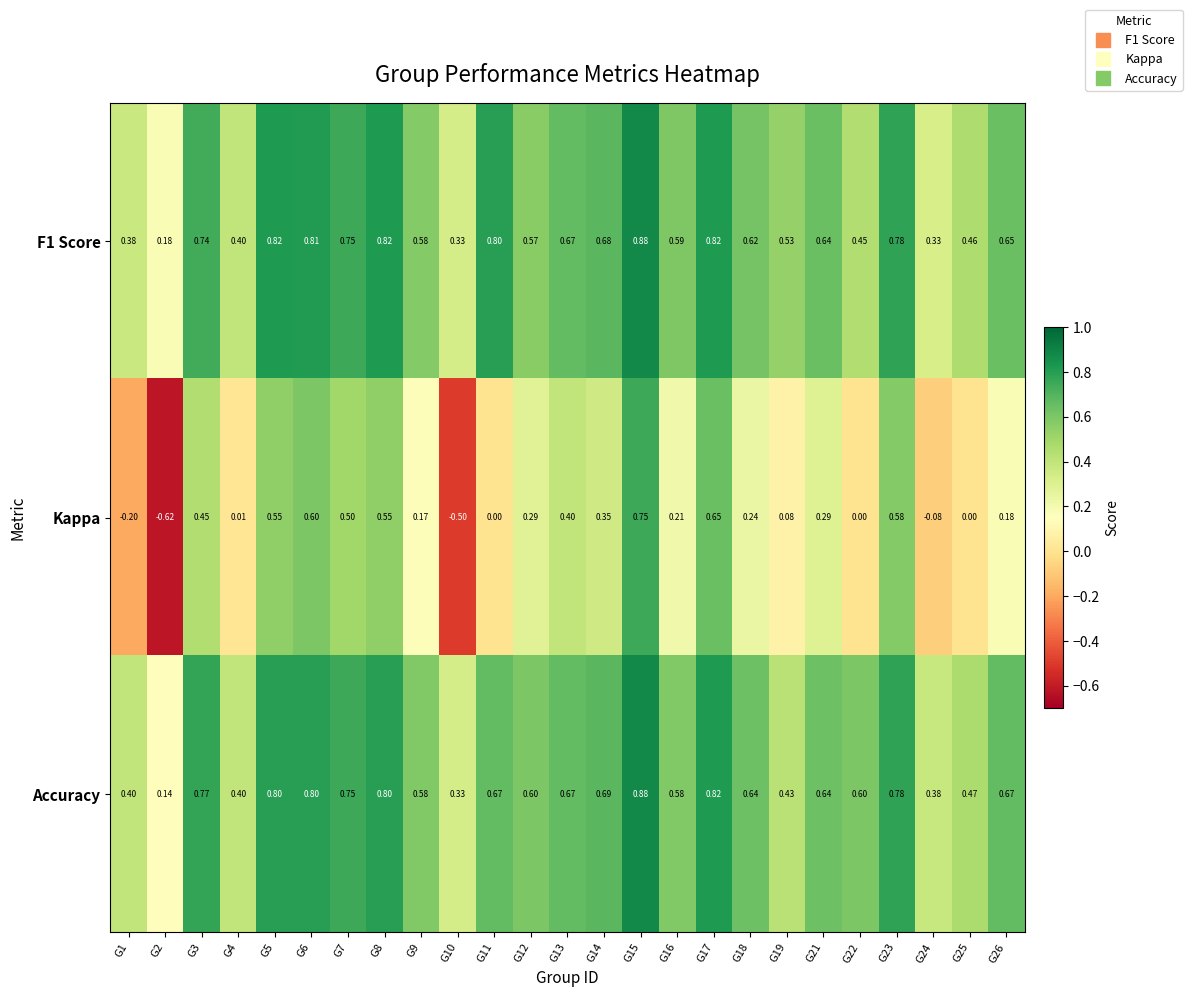

Between G19 and G23, which series saw the biggest shift?

Kappa